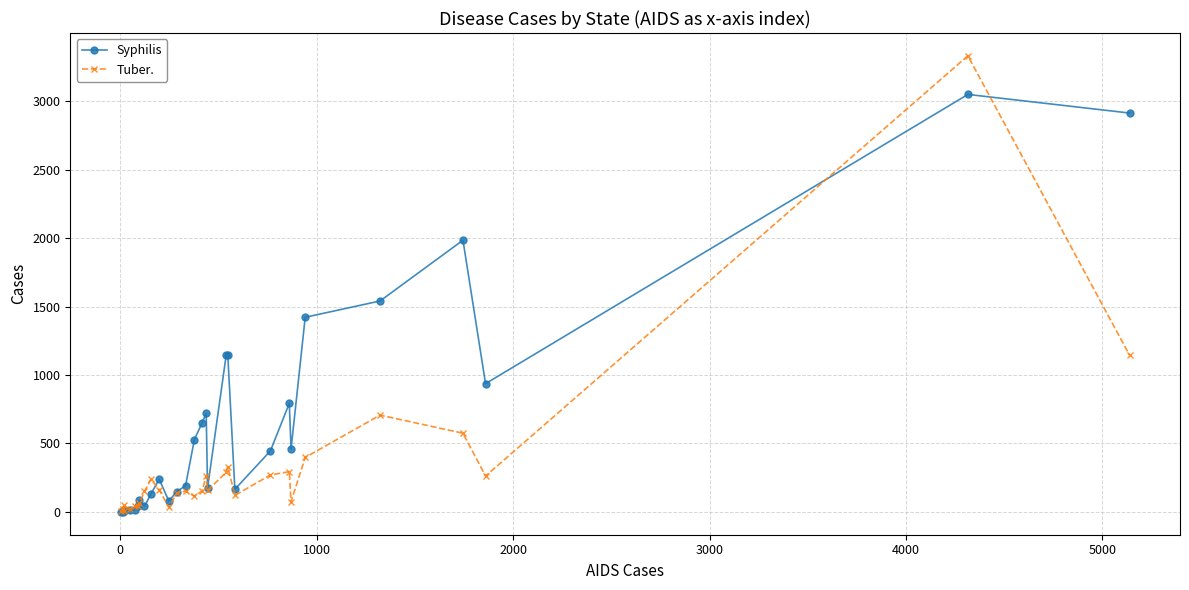

True or false: Tuber. has more than 0 interior local peaks.

True